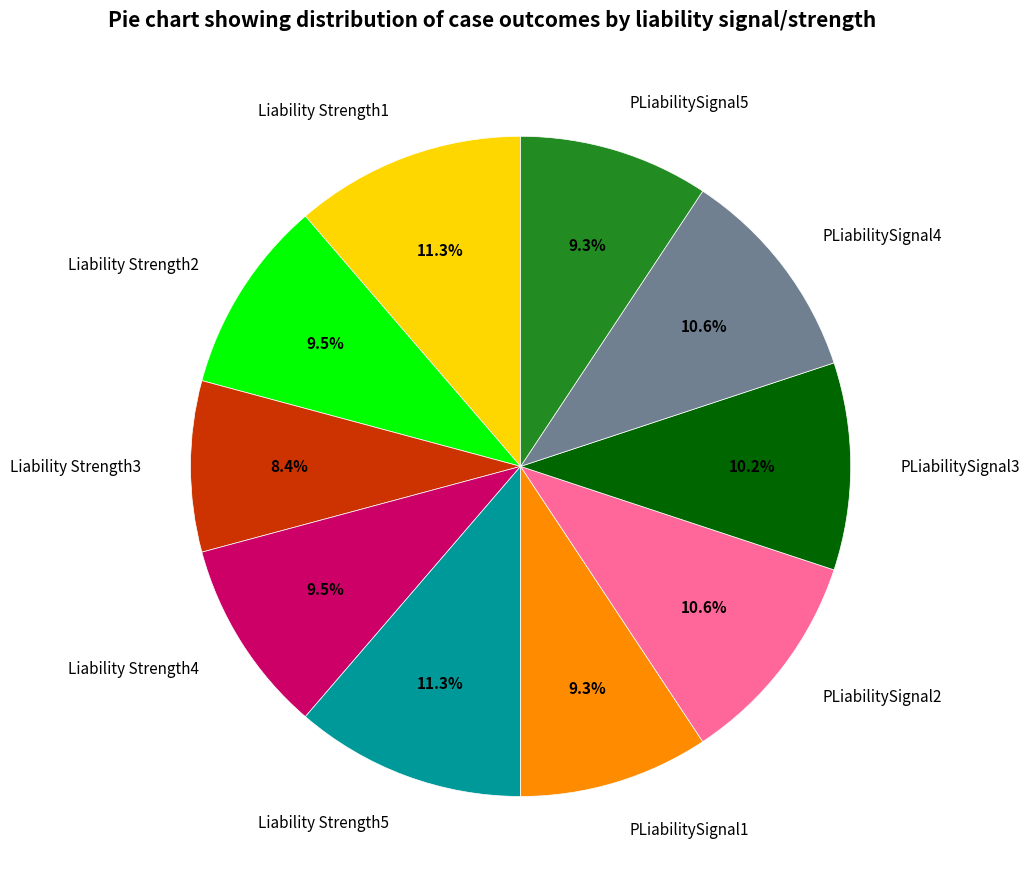

Does PLiabilitySignal1 represent more than half of the total?

No